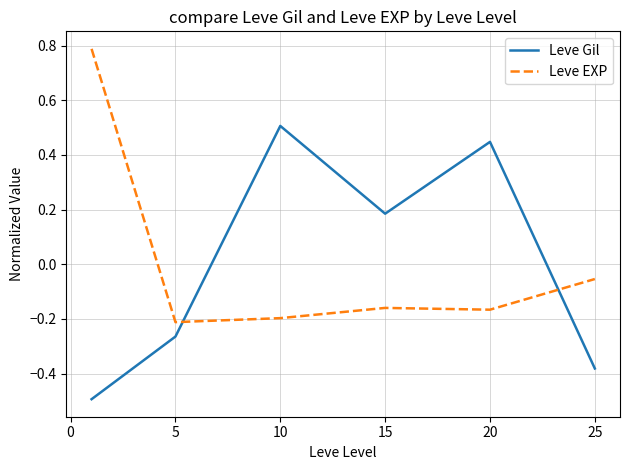

How many lines are shown in the chart?

2